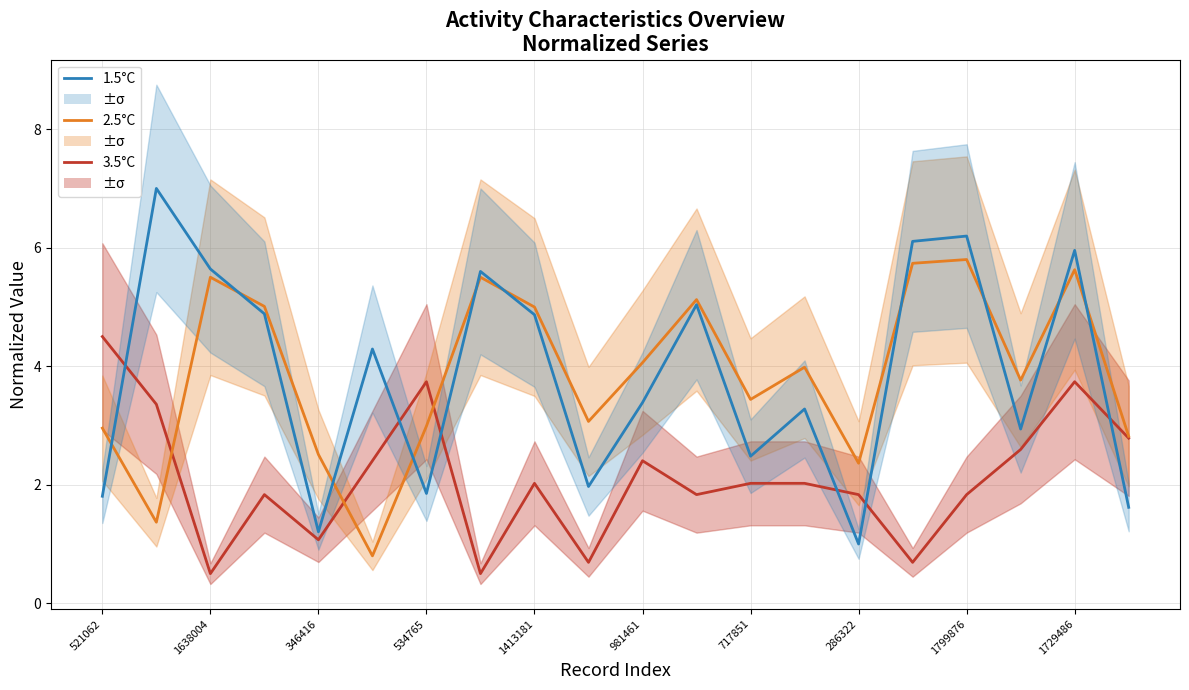

Reading right to left, transcribe all the data shown in this chart.

3.5°C: 2.8	3.7	2.6	1.8	0.7	1.8	2.0	2.0	1.8	2.4	0.7	2.0	0.5	3.7	2.4	1.1	1.8	0.5	3.4	4.5
2.5°C: 2.8	5.6	3.8	5.8	5.7	2.4	4.0	3.4	5.1	4.1	3.1	5.0	5.5	3.0	0.8	2.5	5.0	5.5	1.4	3.0
1.5°C: 1.6	6.0	2.9	6.2	6.1	1.0	3.3	2.5	5.0	3.4	2.0	4.9	5.6	1.9	4.3	1.2	4.9	5.6	7.0	1.8